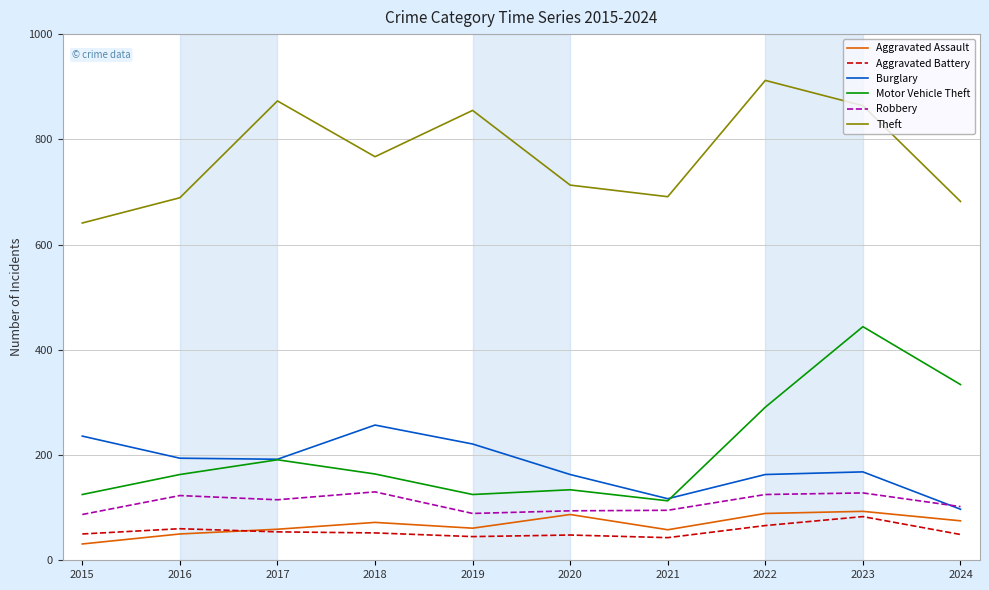

Does the chart have visible grid lines?

Yes